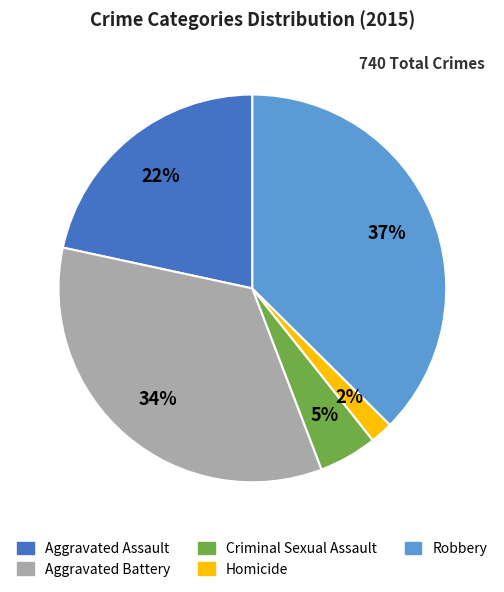

What is the smallest slice in the pie chart?

Homicide